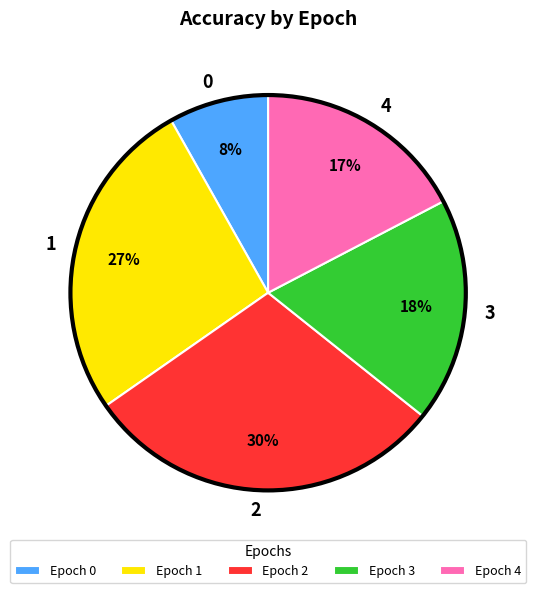

To the nearest percent, what is the average slice percentage?

20%